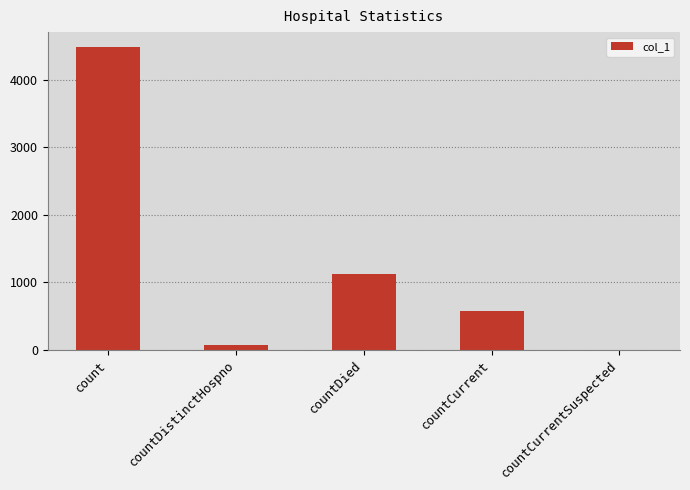

The value at countDied is 1124. True or false?

True